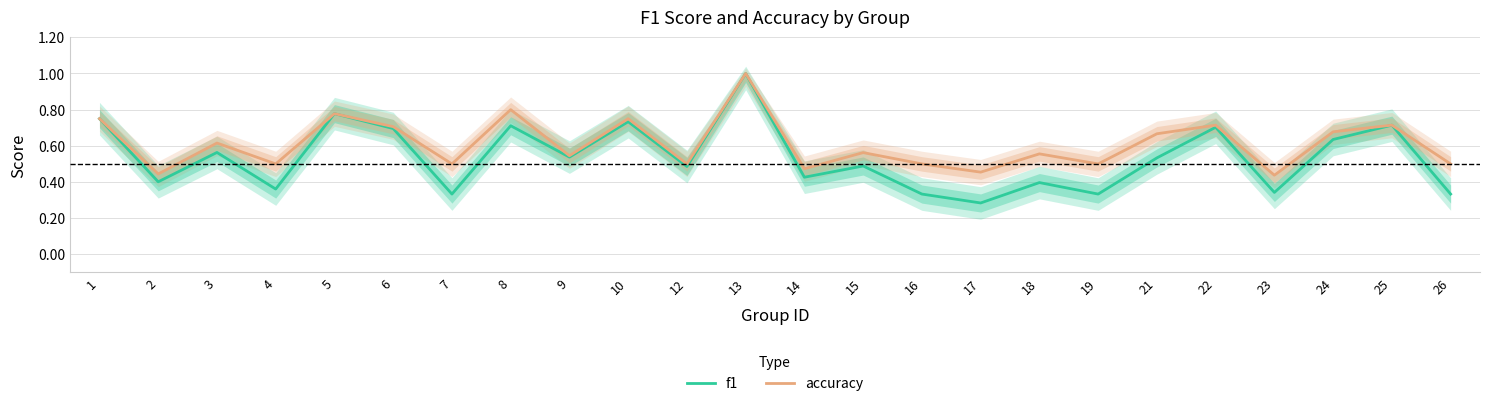

Which series has the widest spread of values?

f1